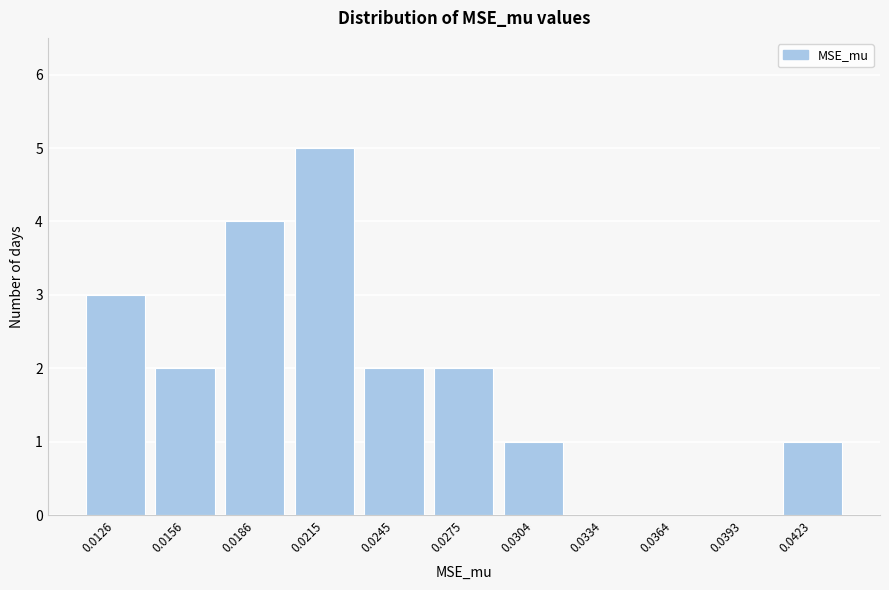

Reading left to right, list all the values displayed in this chart.

0.0126=3	0.0156=2	0.0186=4	0.0215=5	0.0245=2	0.0275=2	0.0304=1	0.0334=0	0.0364=0	0.0393=0	0.0423=1